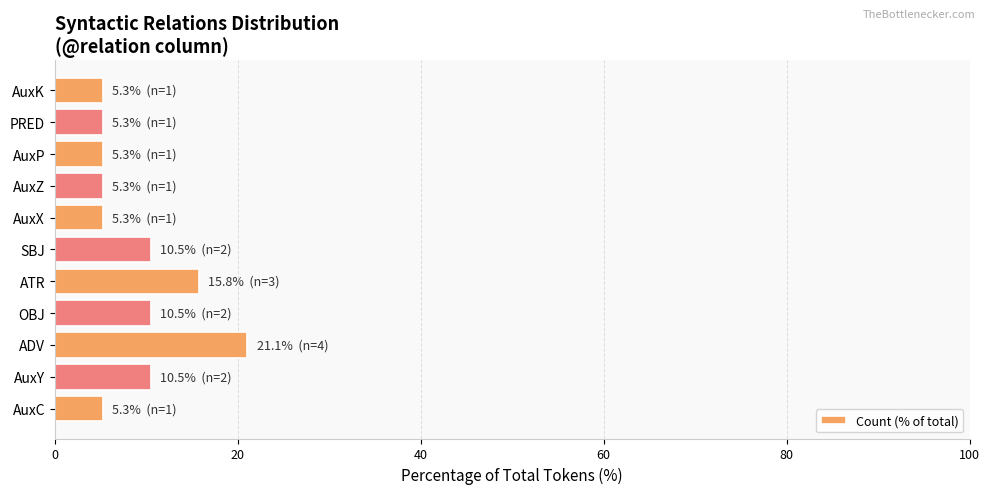

What is the greatest value displayed?

21.1